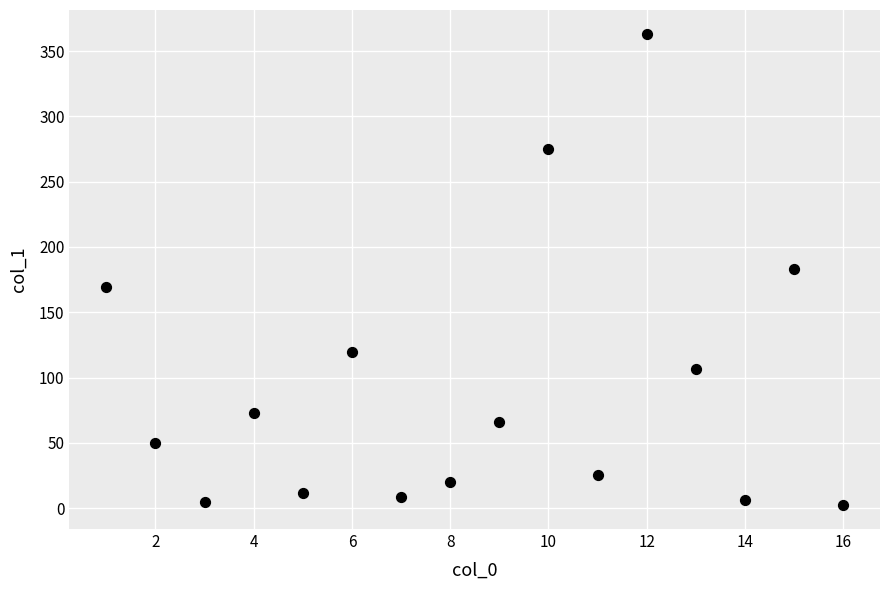

What is the range of Y values (max minus min)?

361.5